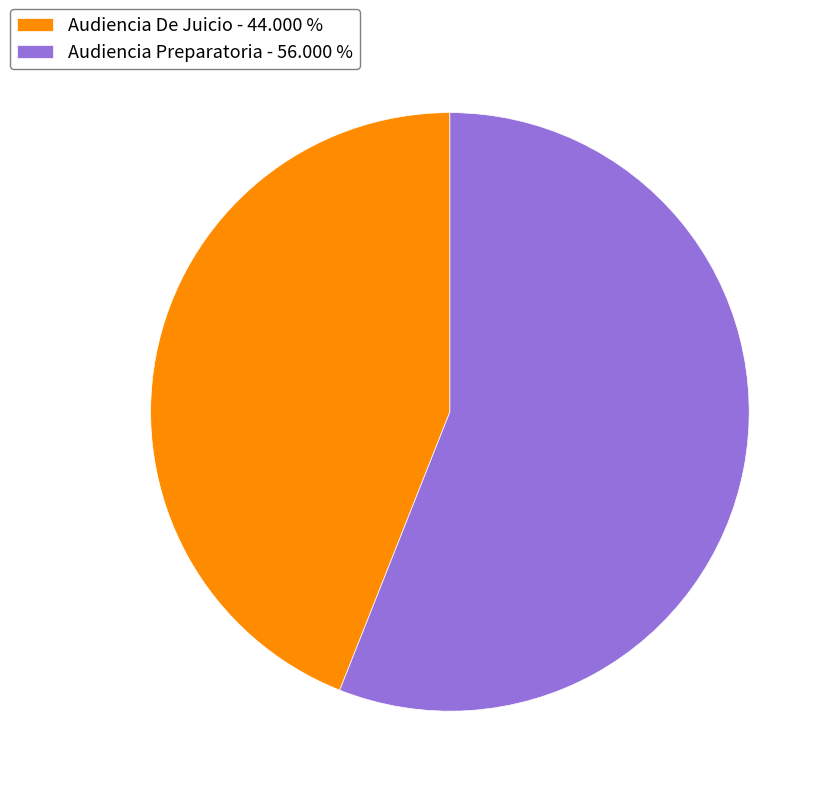

How many slices are in this pie chart?

2